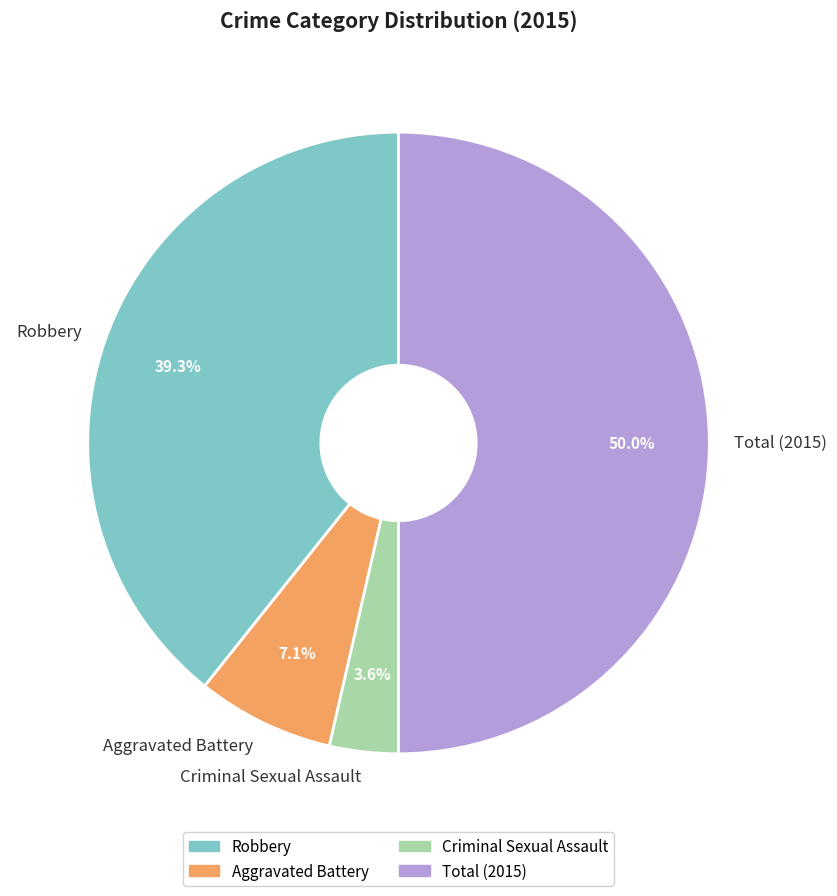

Rank the categories by value from lowest to highest.

Criminal Sexual Assault, Aggravated Battery, Robbery, Total (2015)